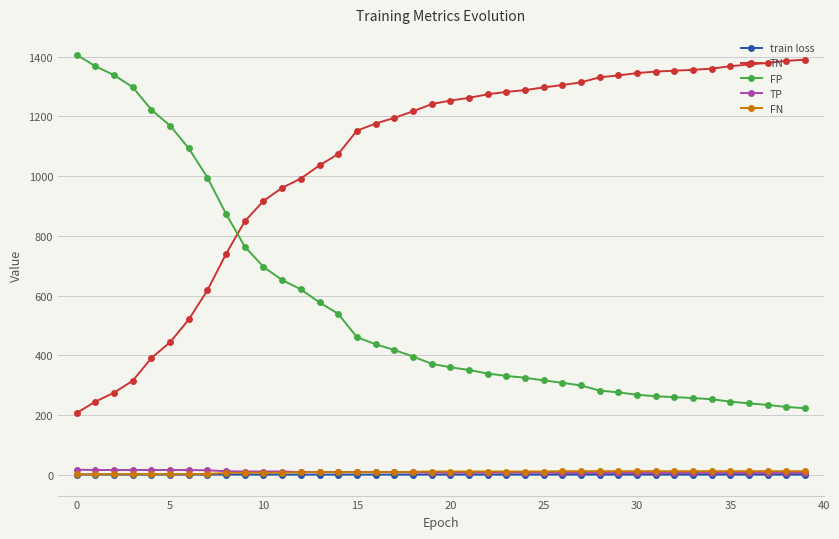

What is the maximum value shown in the chart?

1406.0